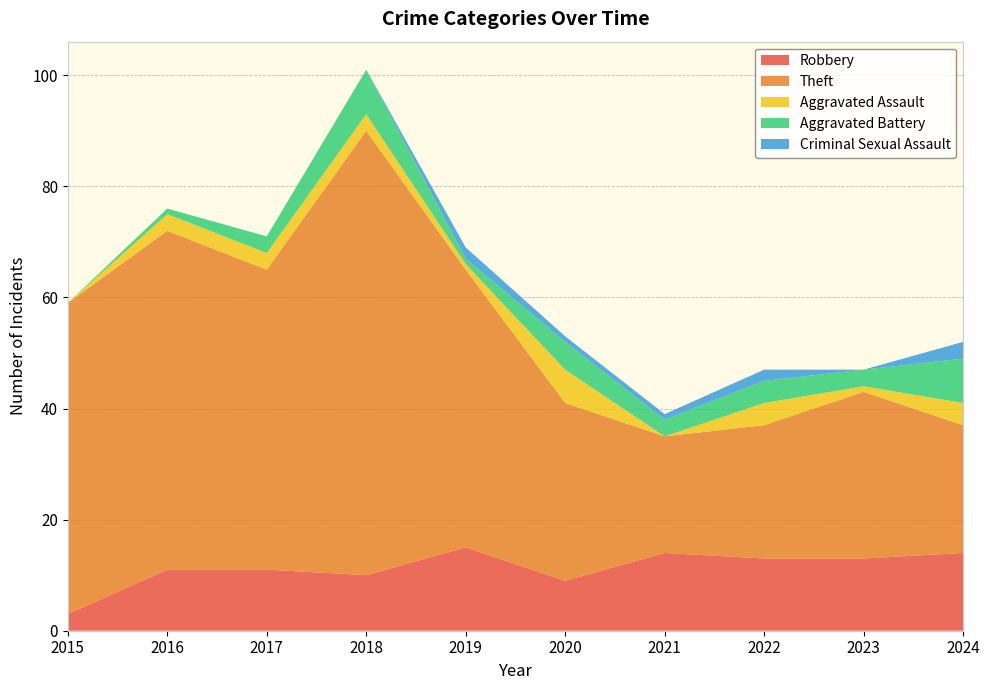

Reading left to right, what are all the values shown in this chart?

Robbery: 2015=3	2016=11	2017=11	2018=10	2019=15	2020=9	2021=14	2022=13	2023=13	2024=14
Theft: 2015=56	2016=61	2017=54	2018=80	2019=50	2020=32	2021=21	2022=24	2023=30	2024=23
Aggravated Assault: 2015=0	2016=3	2017=3	2018=3	2019=1	2020=6	2021=0	2022=4	2023=1	2024=4
Aggravated Battery: 2015=0	2016=1	2017=3	2018=8	2019=1	2020=5	2021=3	2022=4	2023=3	2024=8
Criminal Sexual Assault: 2015=0	2016=0	2017=0	2018=0	2019=2	2020=1	2021=1	2022=2	2023=0	2024=3